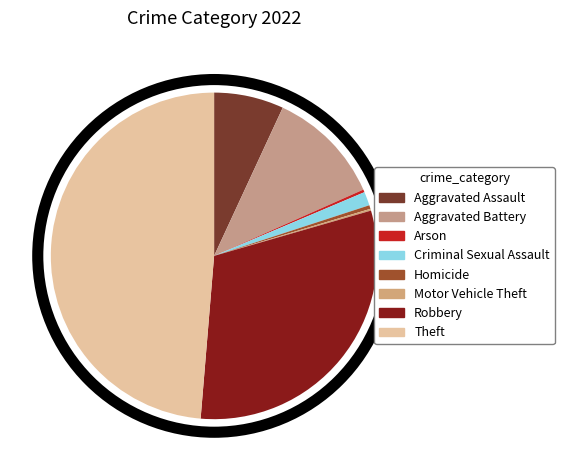

What percentage is NOT represented by Homicide?

99.6%